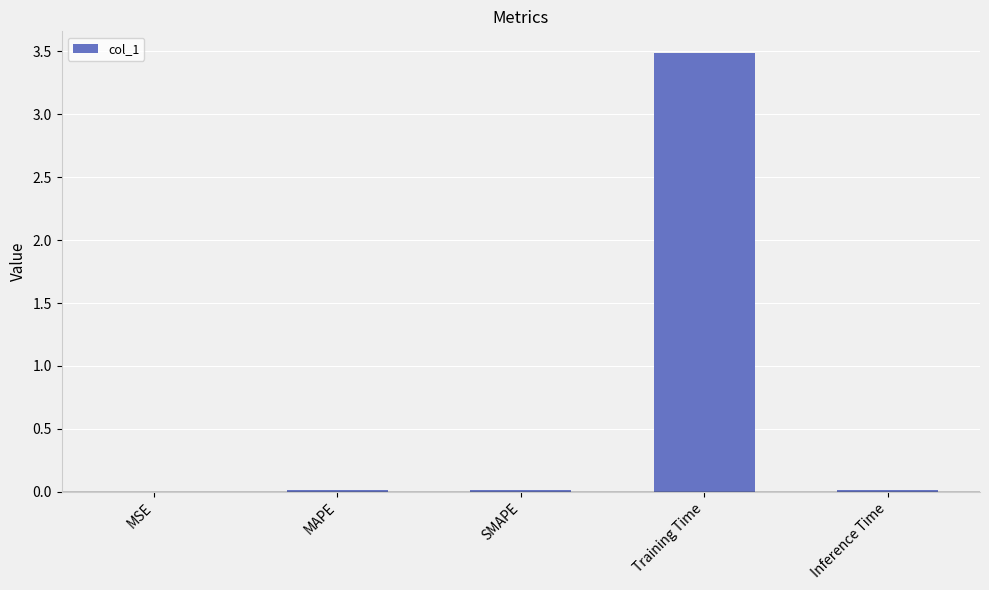

True or false: the data shows 0.8 at Training Time.

False